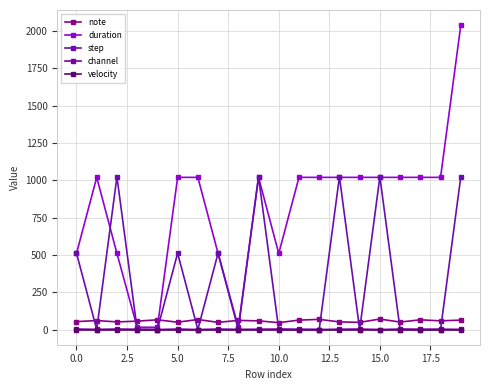

Is this an area chart (filled region under the line)?

No